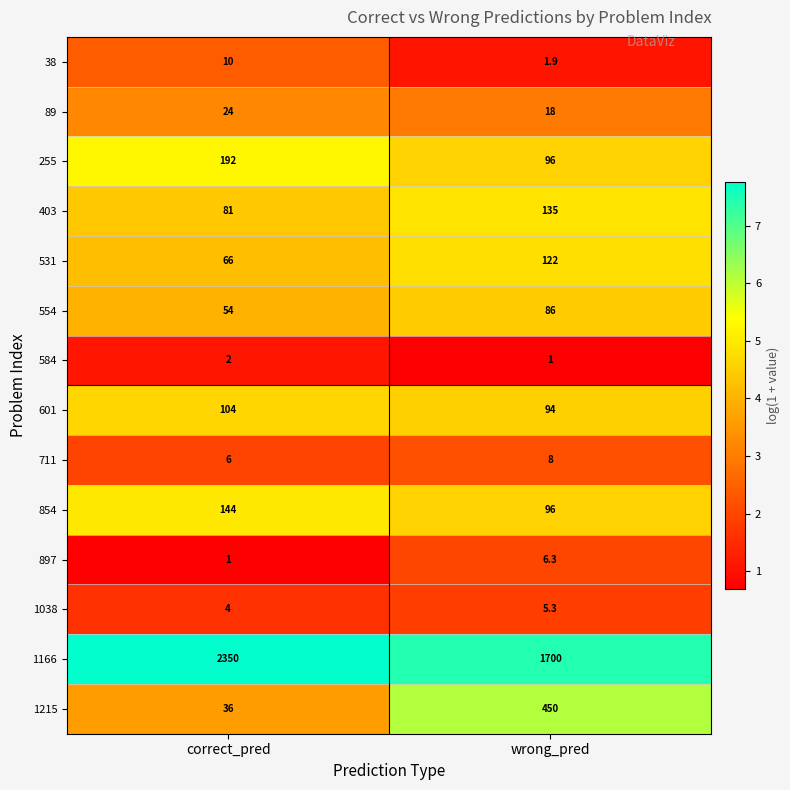

Between correct_pred and wrong_pred, which series saw the biggest shift?

1166